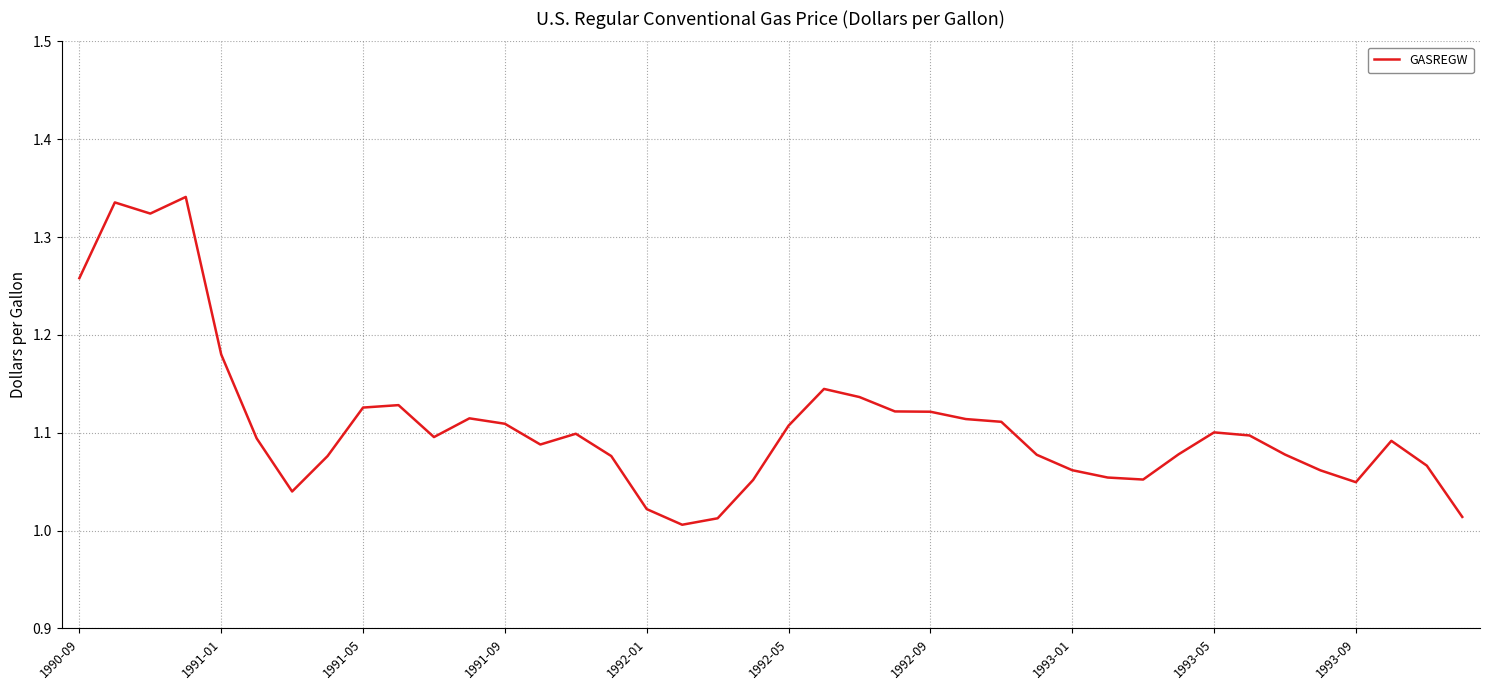

What is the difference between the maximum and minimum values?

0.3